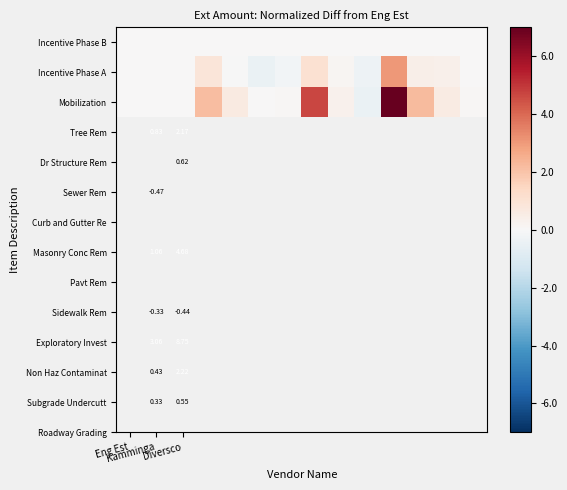

What is the total value across all series at 7?

5.7